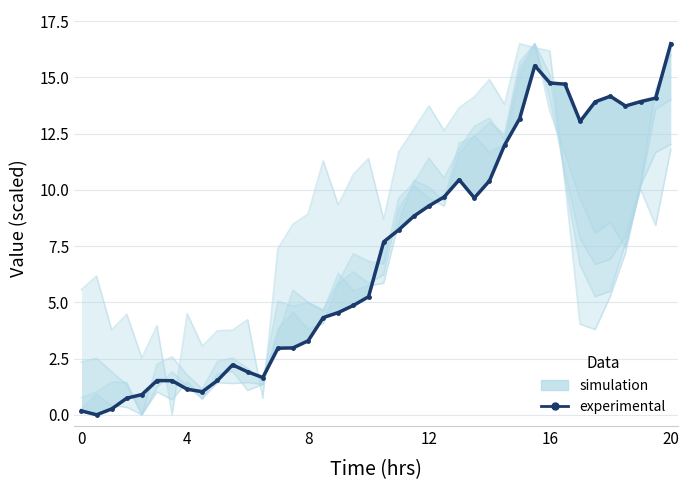

True or false: experimental and simulation cross at least once.

True